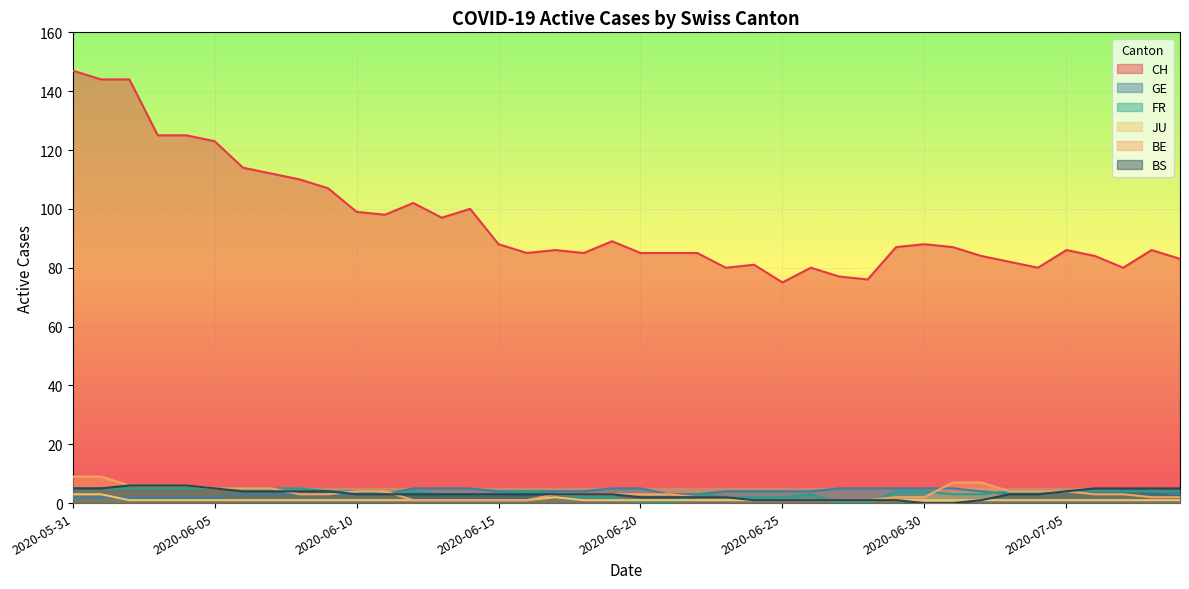

True or false: JU has a value of 3 at 2020-05-31.

True